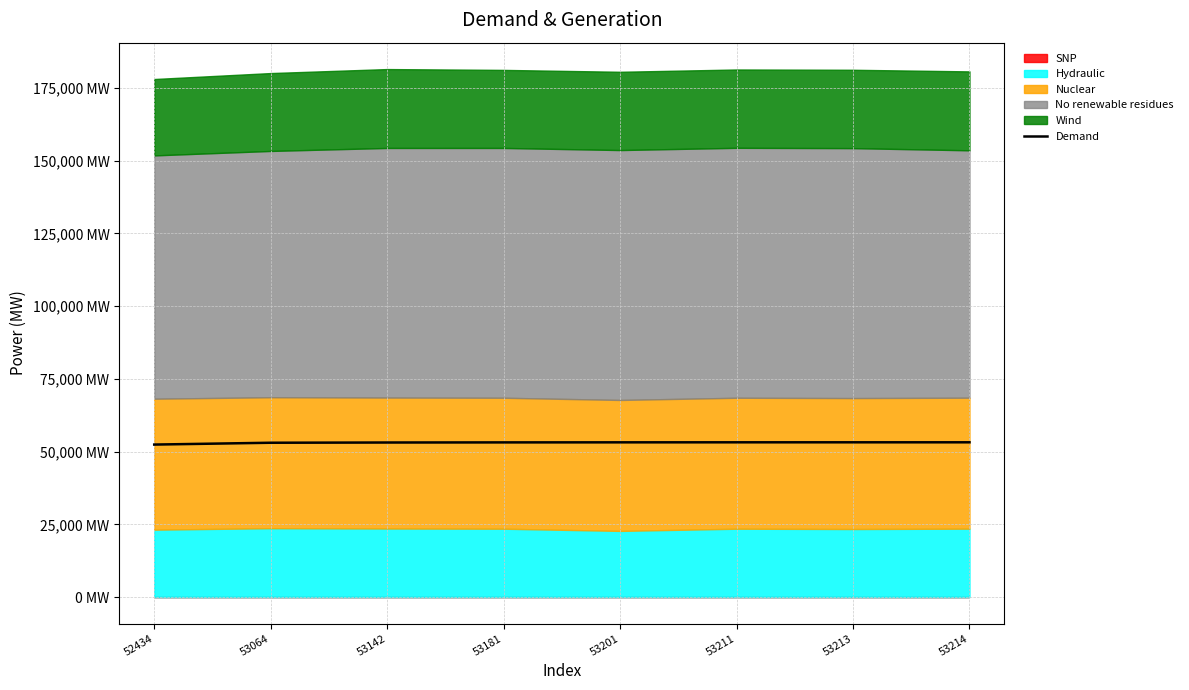

True or false: there are more than 1 points higher than both neighbors.

False